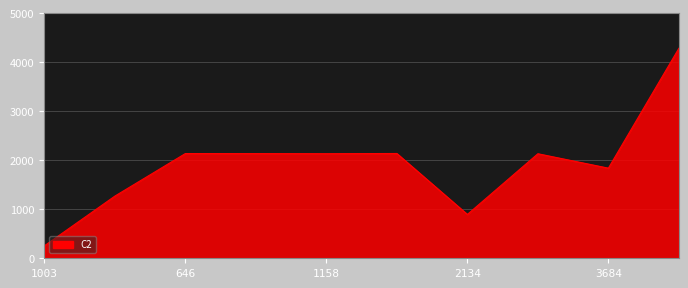

What is the maximum value shown in the chart?

4283